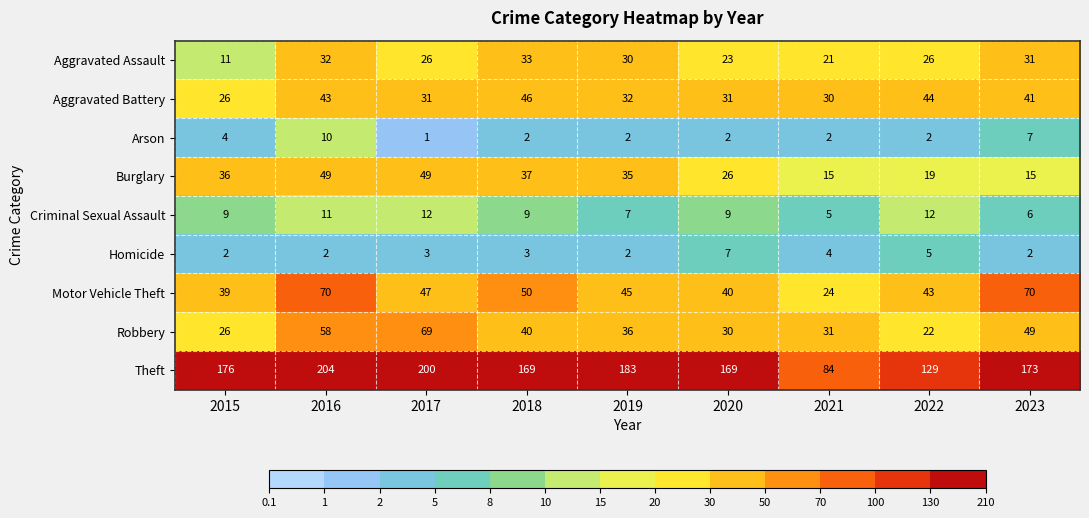

What is the total value across all series at 2017?

438